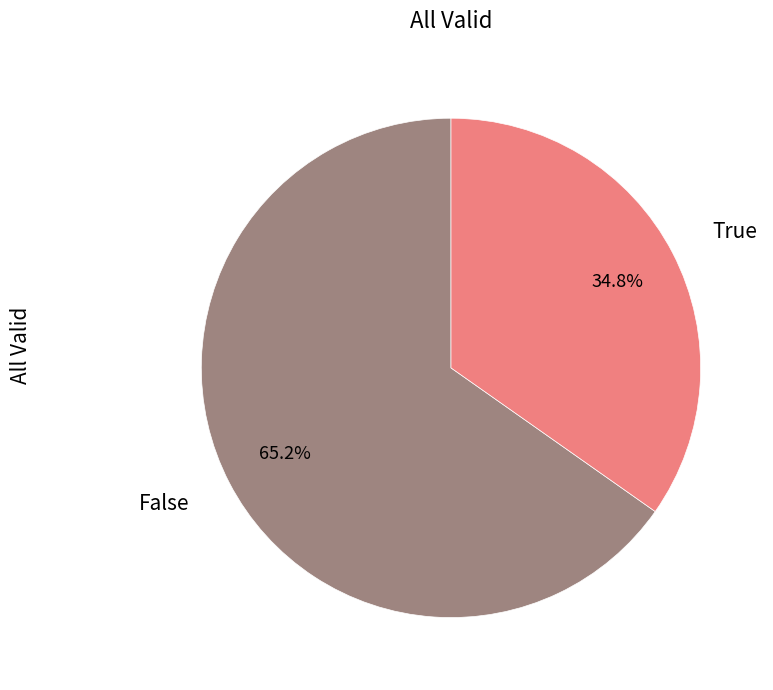

Approximately how many times larger is the value at True compared to False?

0.5